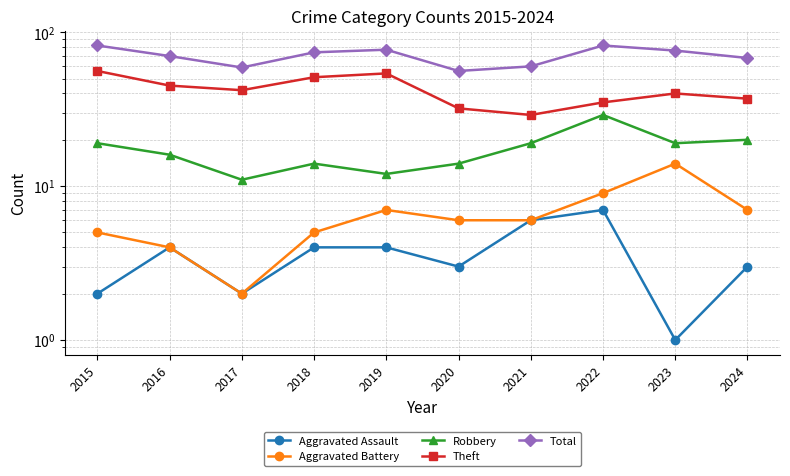

What is the total value across all series at 2019?

154